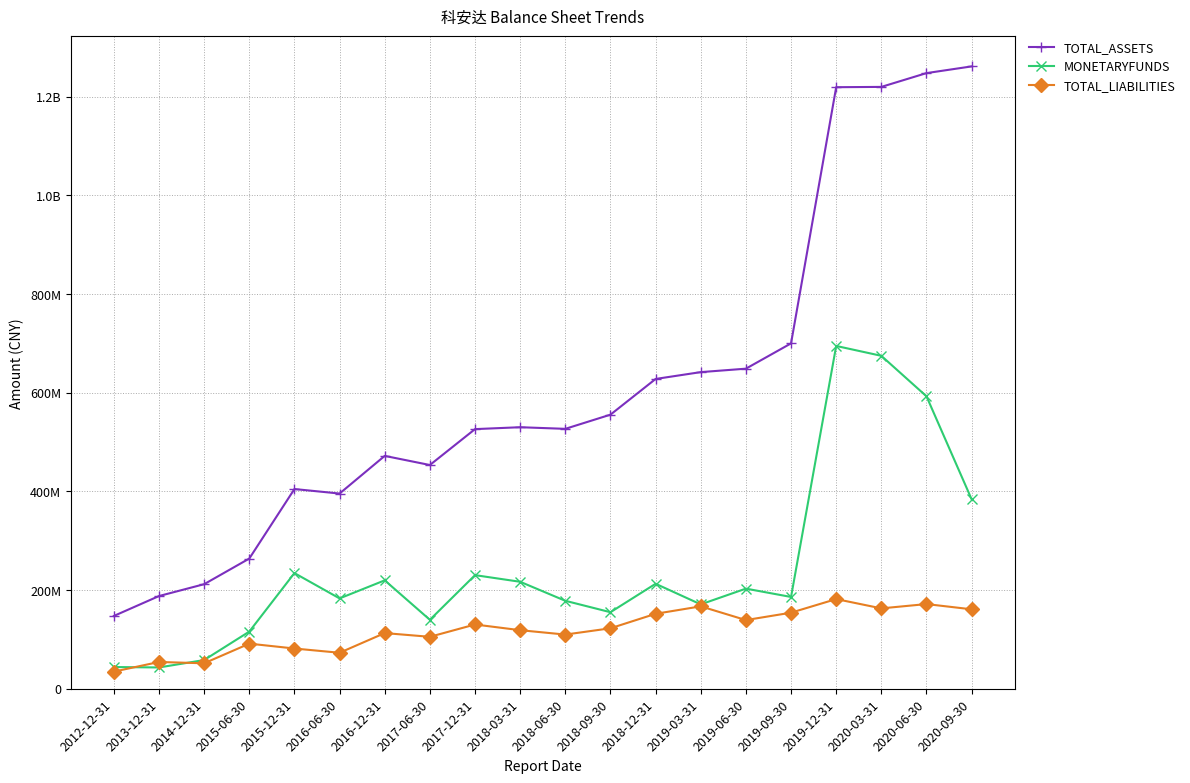

What are all the series names shown in the legend?

TOTAL_ASSETS, MONETARYFUNDS, TOTAL_LIABILITIES